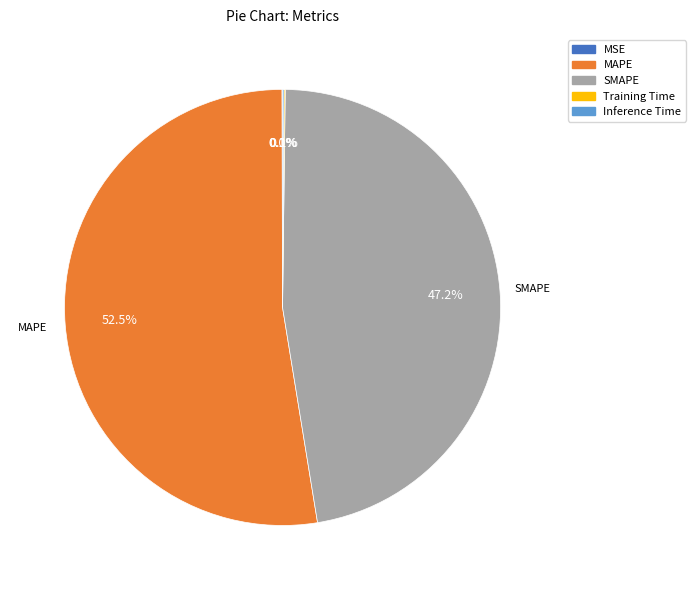

Which has a higher value, MAPE or SMAPE?

MAPE